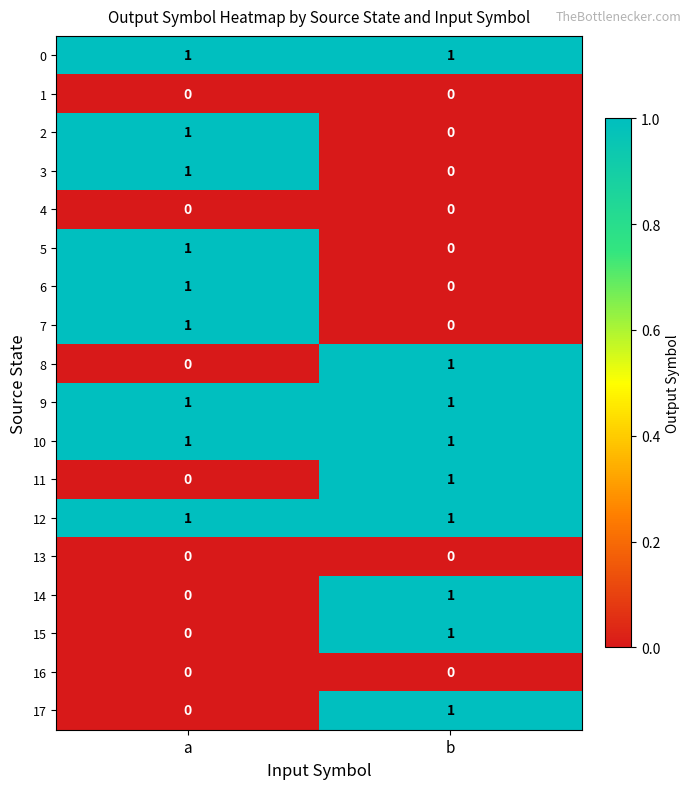

At which label does 2 reach its minimum?

b